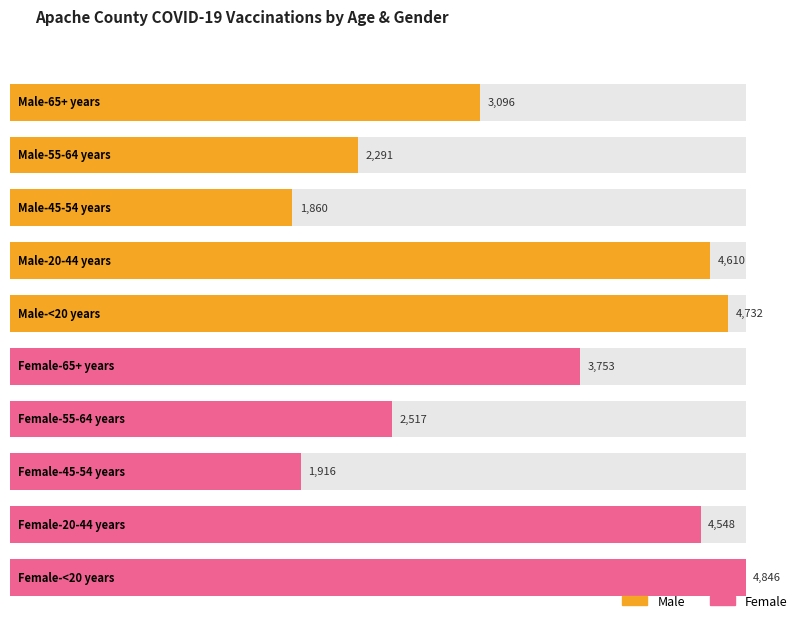

The chart shows a value of 1860 at Male-45-54 years. True or false?

True